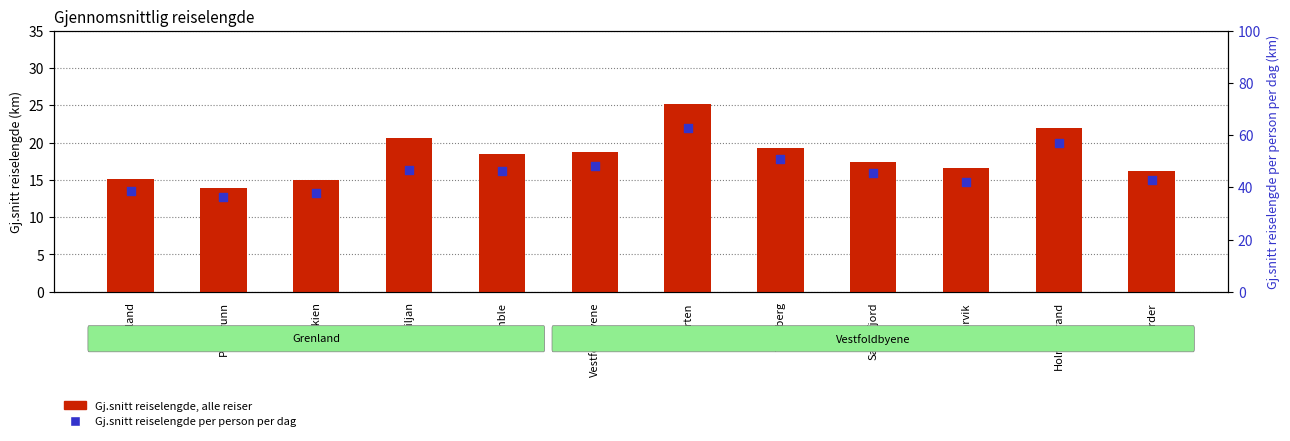

Which series has the largest Y range (max minus min)?

Gj.snitt reiselengde per person per dag